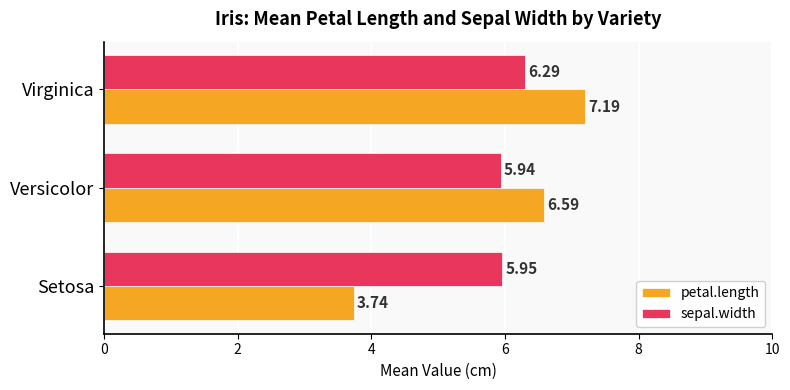

Which series has the widest spread of values?

petal.length